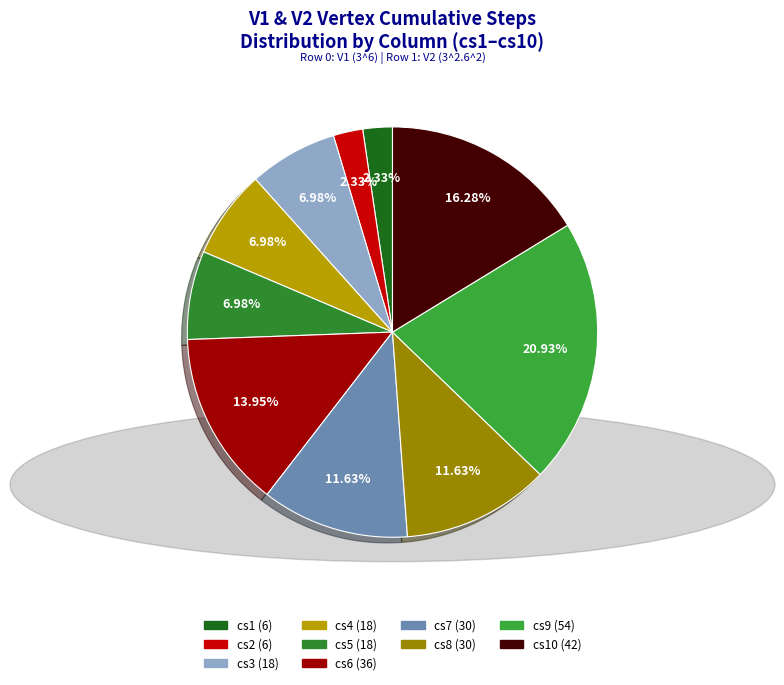

Count the number of slices in the pie.

10